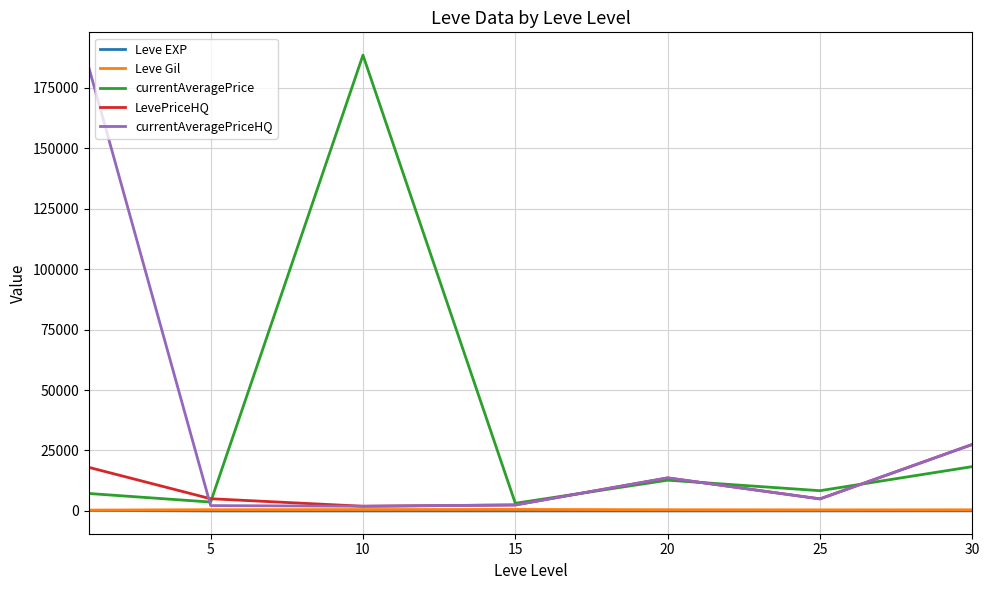

What is the maximum value for currentAveragePrice?

188521.2